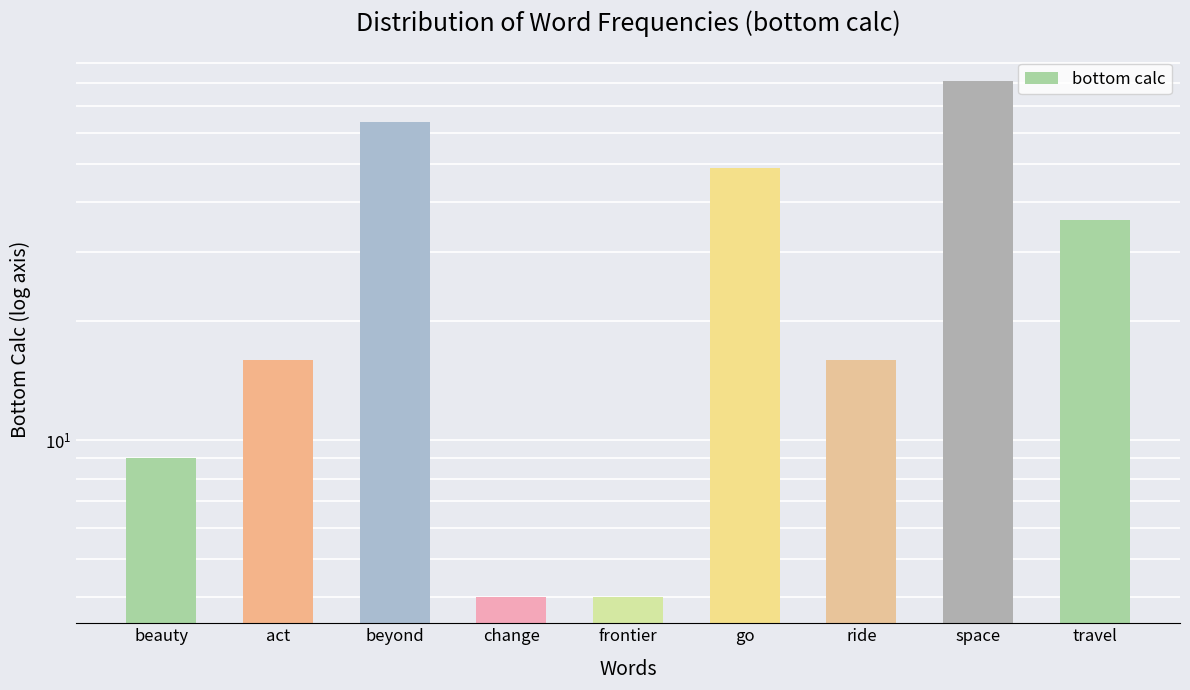

What is the maximum value shown in the chart?

81